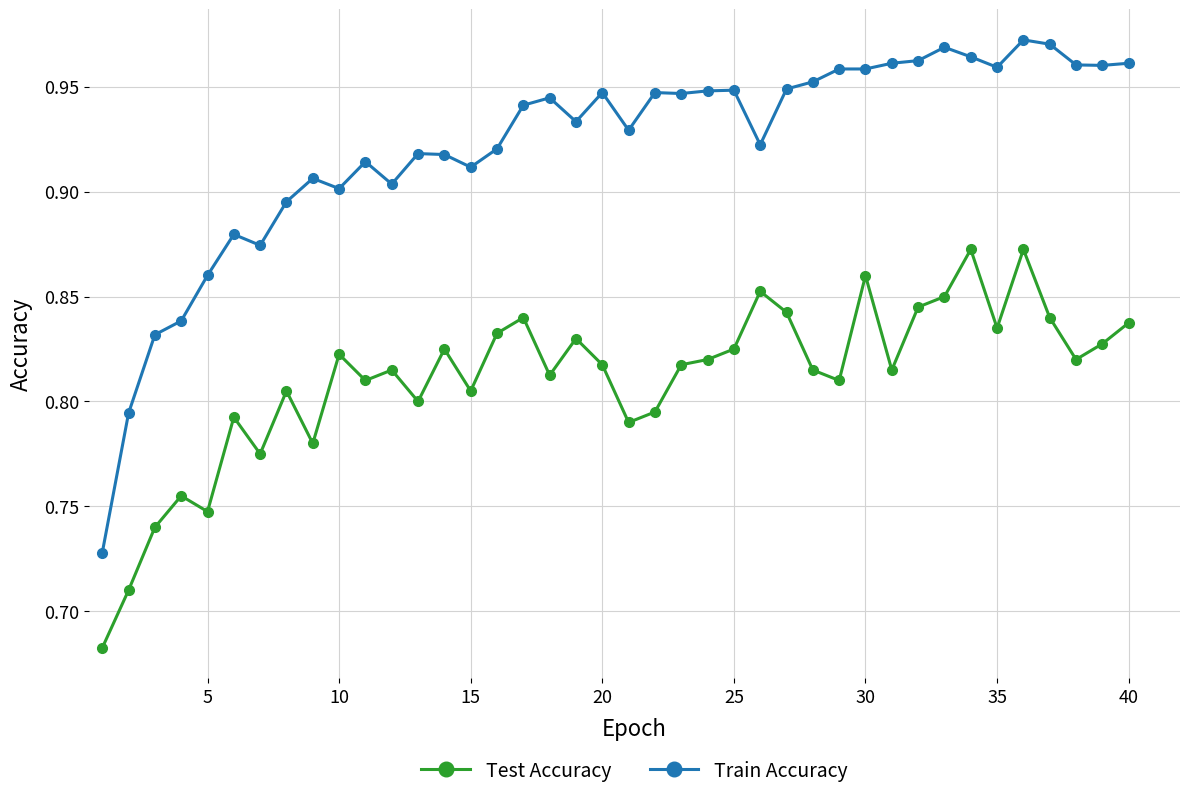

How many Train Accuracy values are between 0 and 1?

40